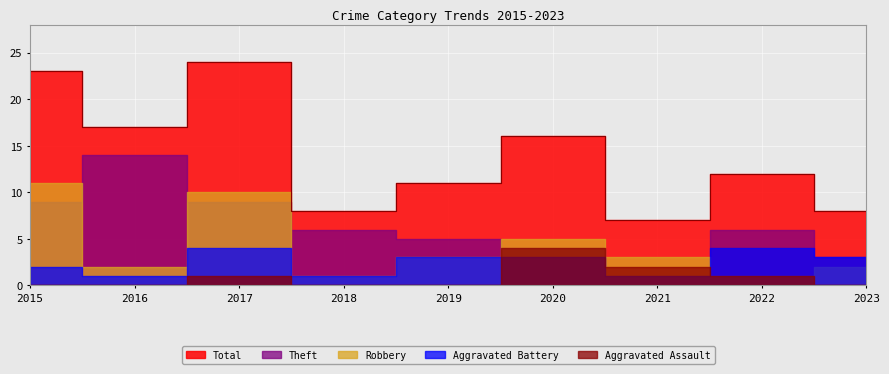

What is the approximate value of Aggravated Battery at 2020?

3